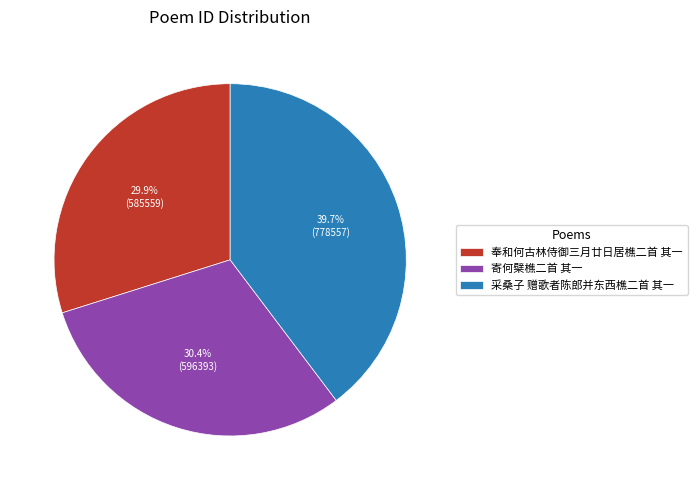

How many slices are in this pie chart?

3